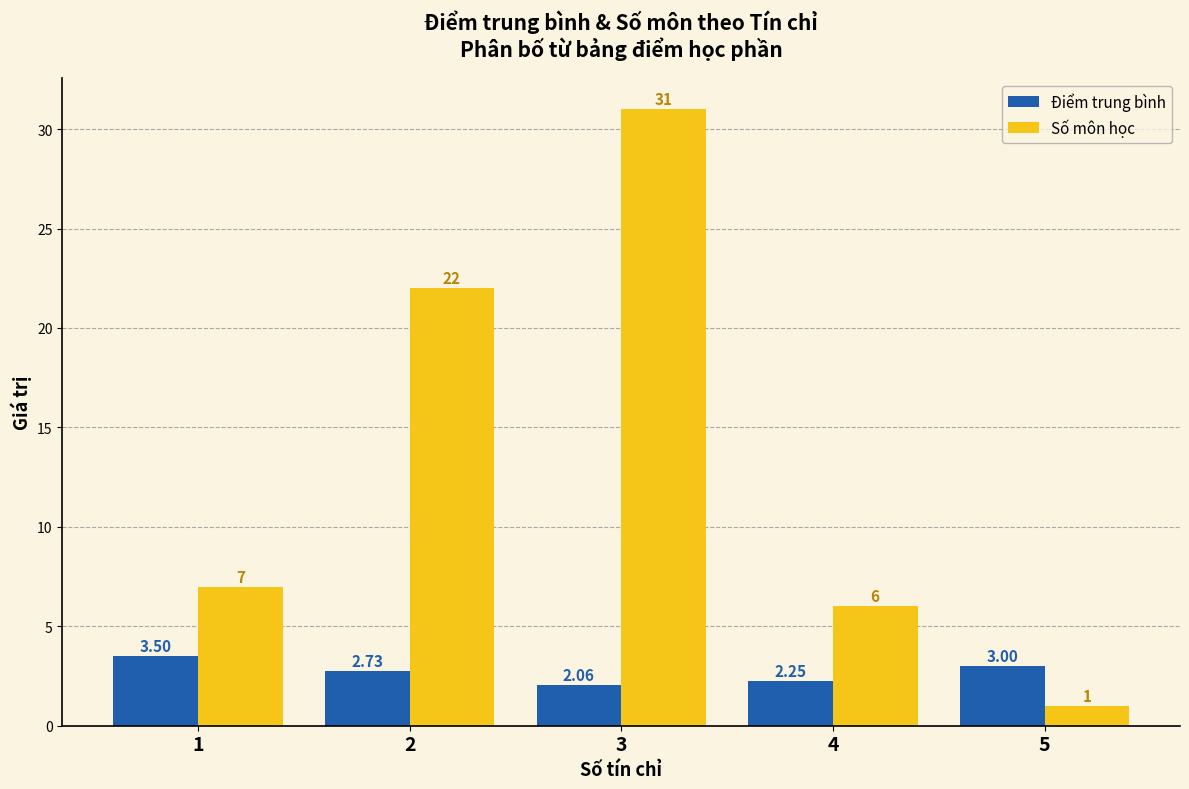

Where is Số môn học nearest to the value 16?

2